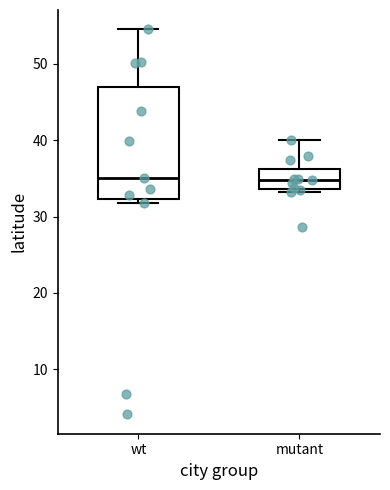

Which box is the tallest, from its lower edge to its upper edge?

wt